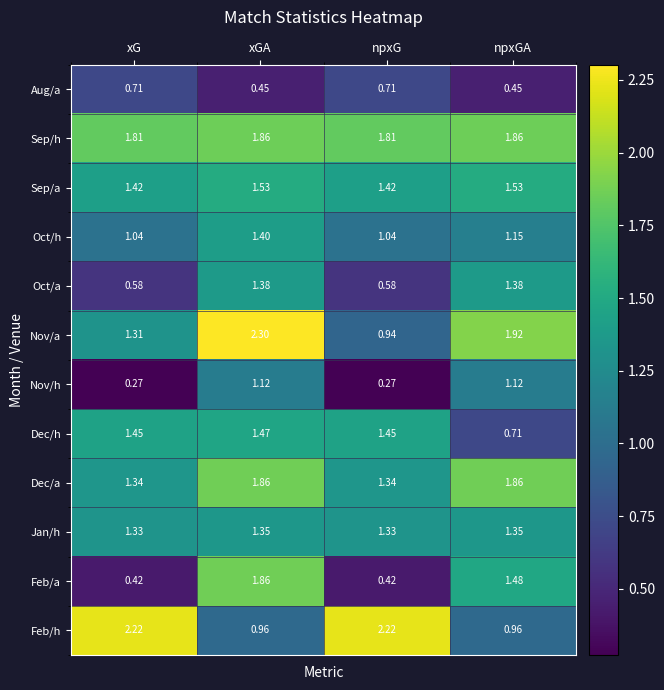

Rank the series at xG from highest to lowest value.

Feb/h, Sep/h, Dec/h, Sep/a, Dec/a, Jan/h, Nov/a, Oct/h, Aug/a, Oct/a, Feb/a, Nov/h